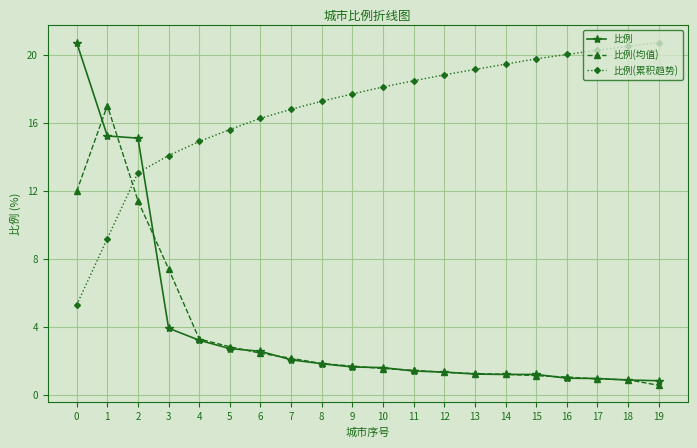

How many data points does each series have?

20